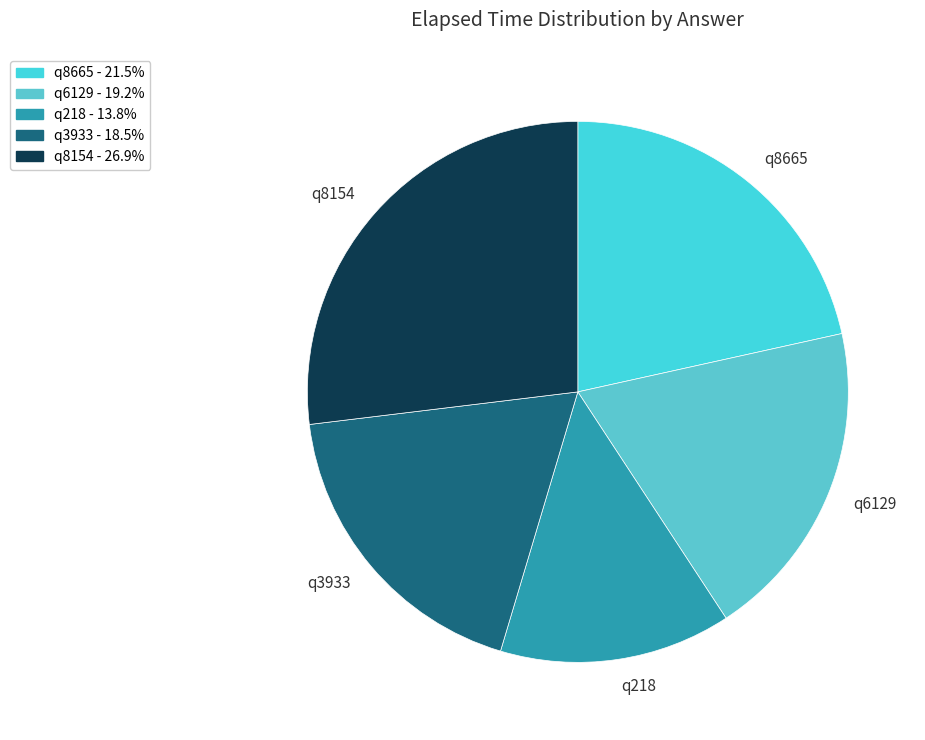

Rank the categories by value from lowest to highest.

q218, q3933, q6129, q8665, q8154